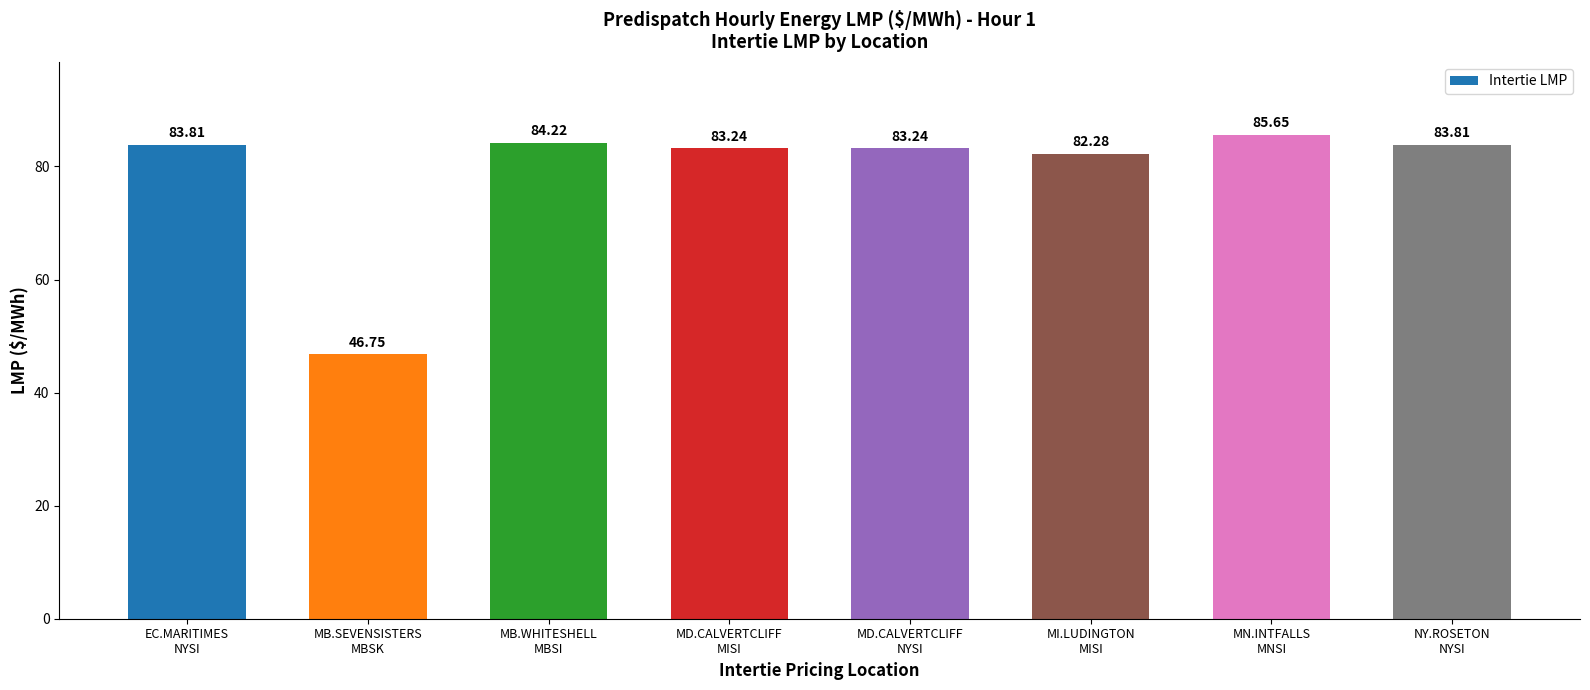

Is it true that the value at MB.WHITESHELL
MBSI is 51.1?

False